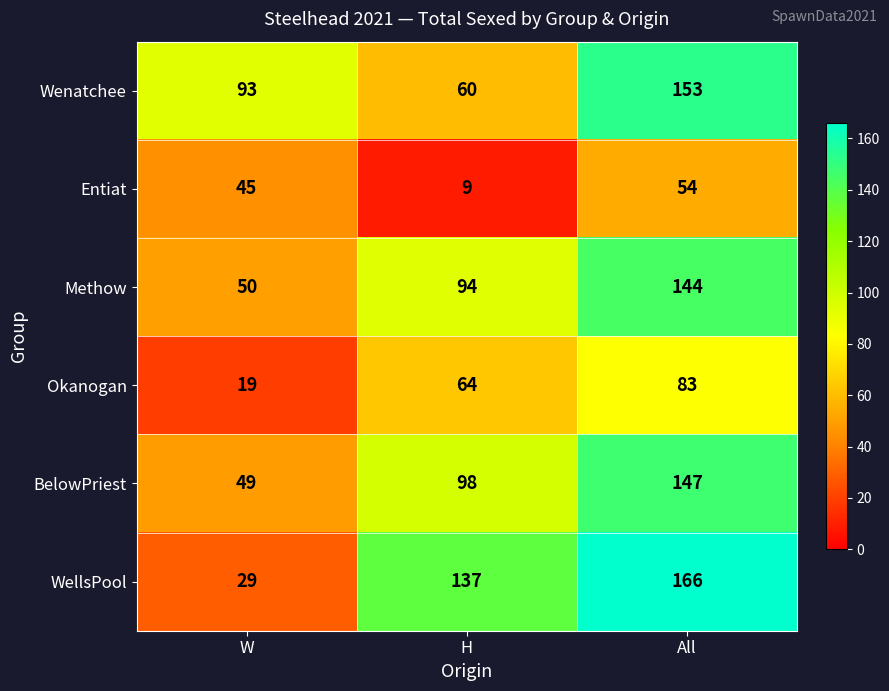

Is it true that WellsPool equals 29 at W?

True